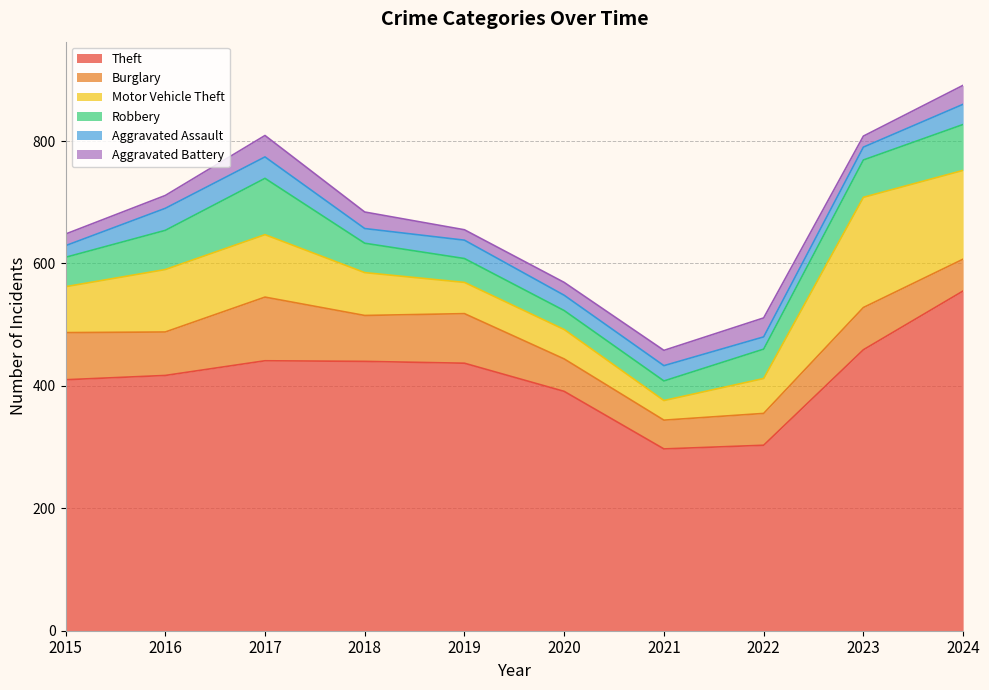

Is the value of Motor Vehicle Theft at 2020 greater than the value of Aggravated Assault at 2015?

Yes